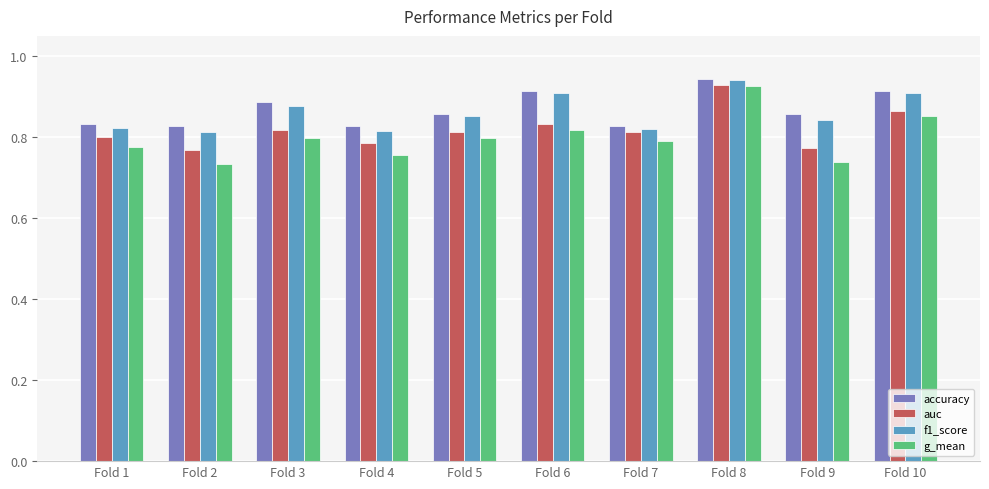

At how many categories does at least one series exceed 0?

10